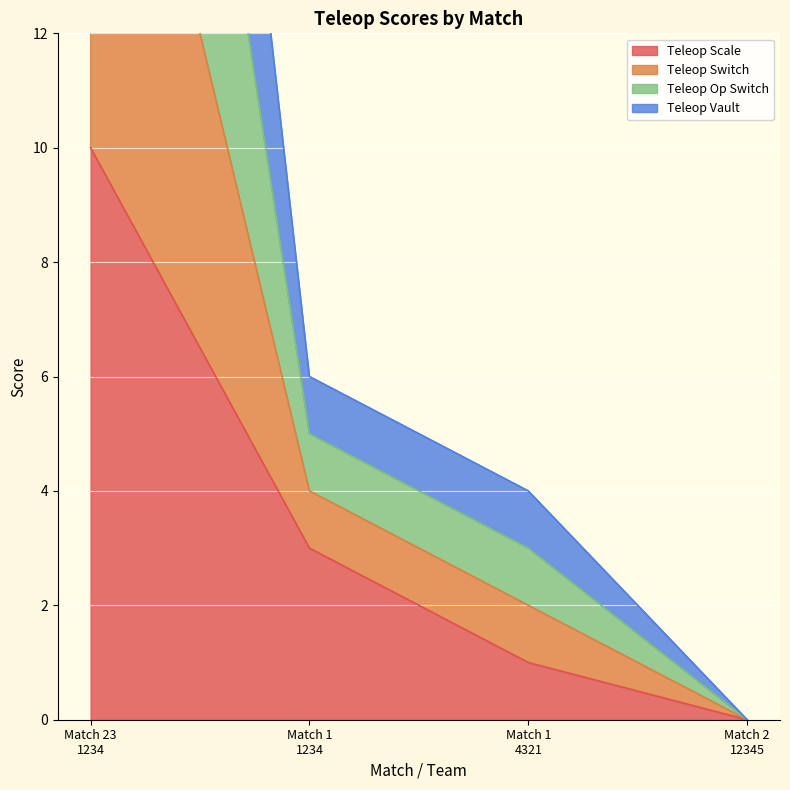

What is the sum of the Teleop Scale values at Match 23
1234 and Match 2
12345?

10